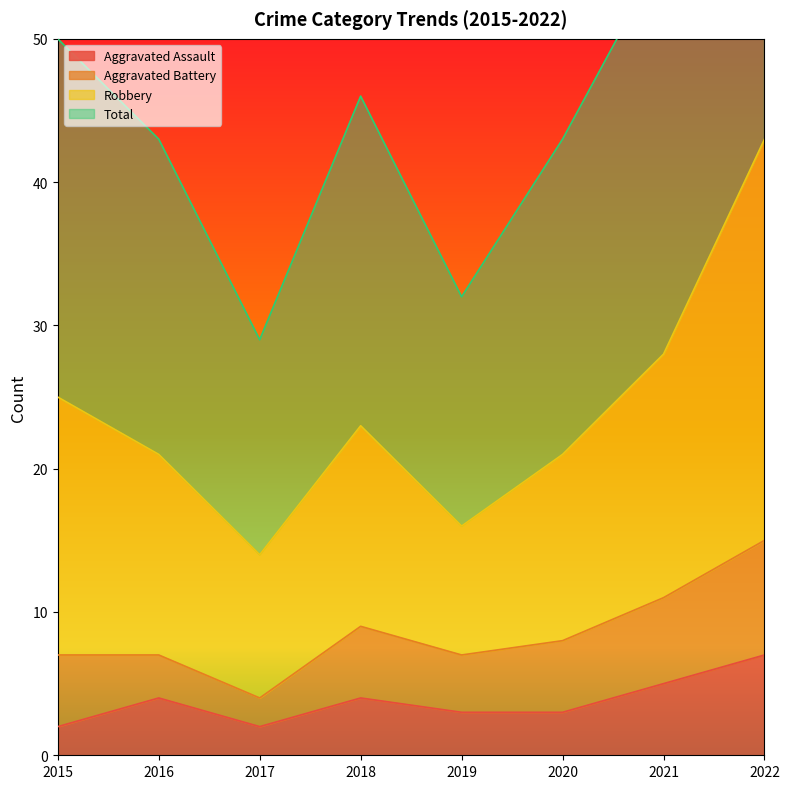

Which has a higher value, 2017 or 2015?

2017